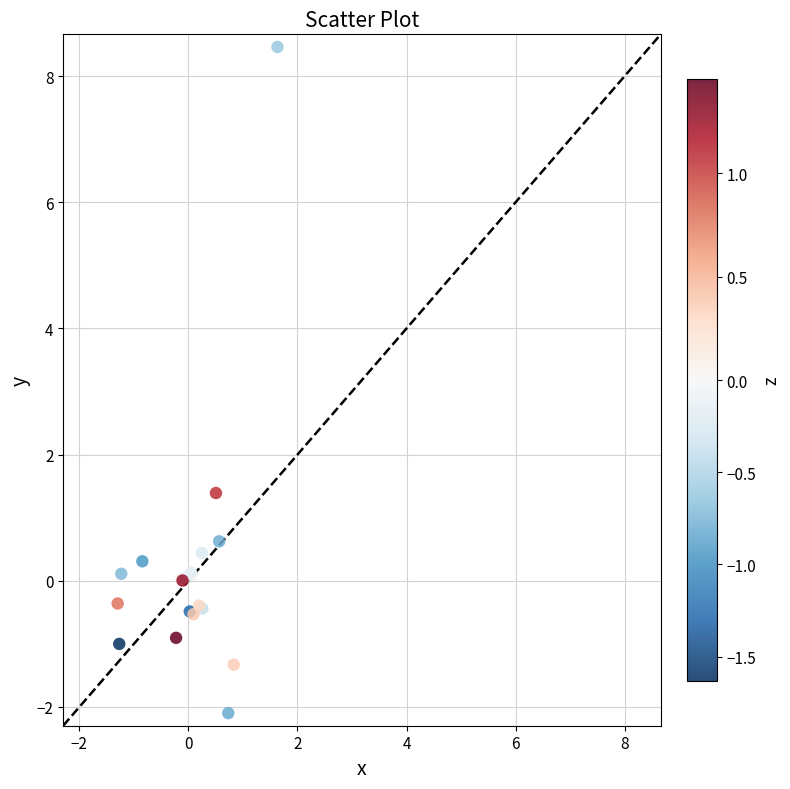

What Y value in the scatter plot is closest to 3?

1.4